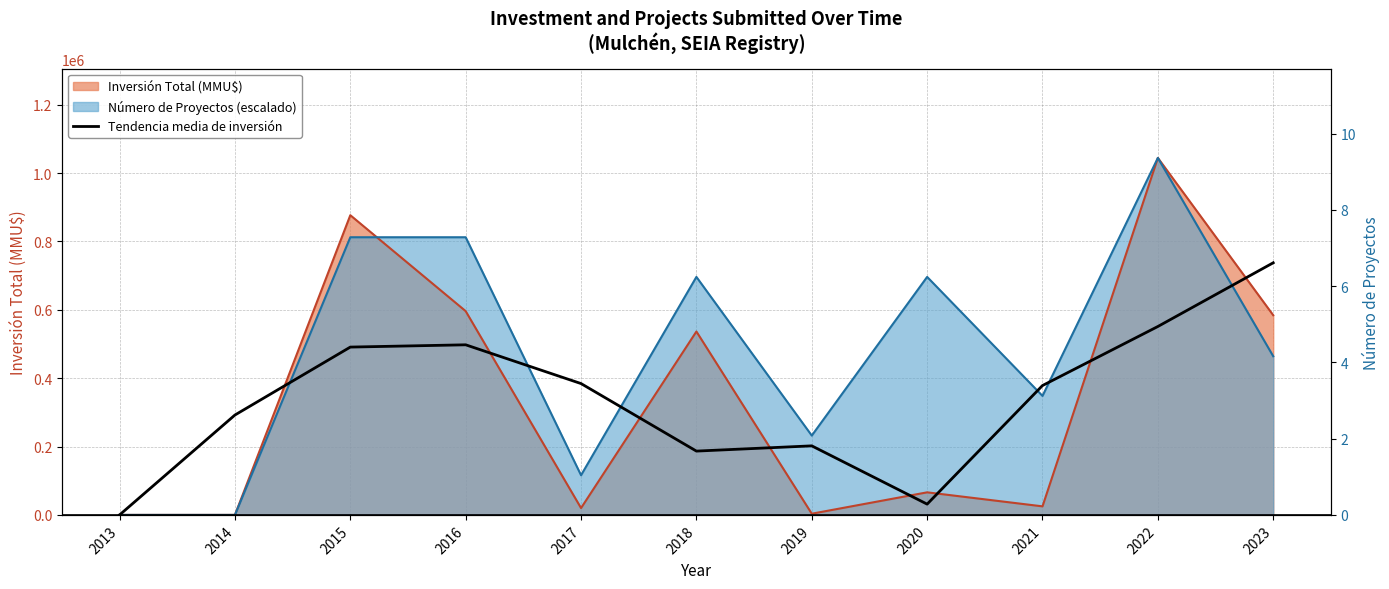

True or false: the data shows 555044.7 at 2017.

False